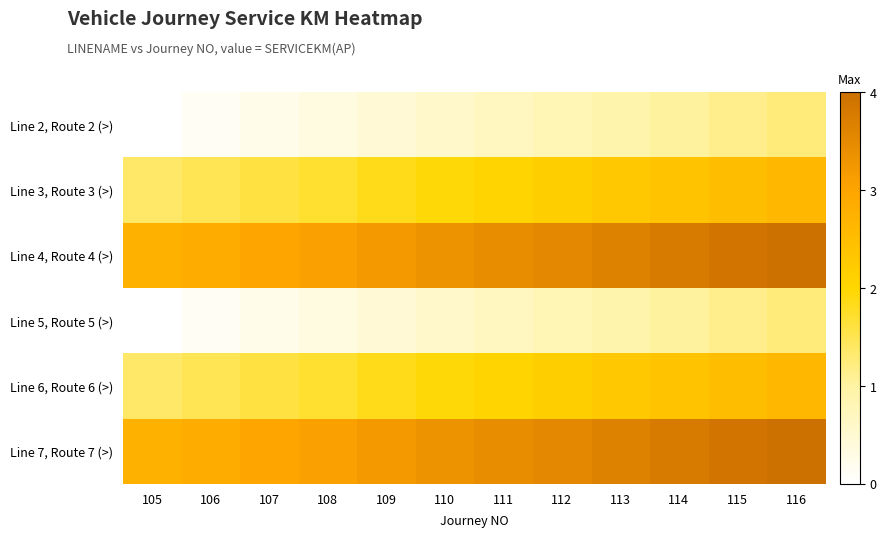

Reading right to left, list all the values displayed in this chart.

Line 2, Route 2 (>): 116=1.3	115=1.1	114=1.0	113=0.9	112=0.8	111=0.7	110=0.6	109=0.5	108=0.3	107=0.2	106=0.1	105=0.0
Line 3, Route 3 (>): 116=2.6	115=2.5	114=2.4	113=2.3	112=2.2	111=2.1	110=1.9	109=1.8	108=1.7	107=1.6	106=1.5	105=1.4
Line 4, Route 4 (>): 116=4.0	115=3.9	114=3.8	113=3.7	112=3.5	111=3.4	110=3.3	109=3.2	108=3.1	107=3.0	106=2.9	105=2.7
Line 5, Route 5 (>): 116=1.3	115=1.1	114=1.0	113=0.9	112=0.8	111=0.7	110=0.6	109=0.5	108=0.3	107=0.2	106=0.1	105=0.0
Line 6, Route 6 (>): 116=2.6	115=2.5	114=2.4	113=2.3	112=2.2	111=2.1	110=1.9	109=1.8	108=1.7	107=1.6	106=1.5	105=1.4
Line 7, Route 7 (>): 116=4.0	115=3.9	114=3.8	113=3.7	112=3.5	111=3.4	110=3.3	109=3.2	108=3.1	107=3.0	106=2.9	105=2.7